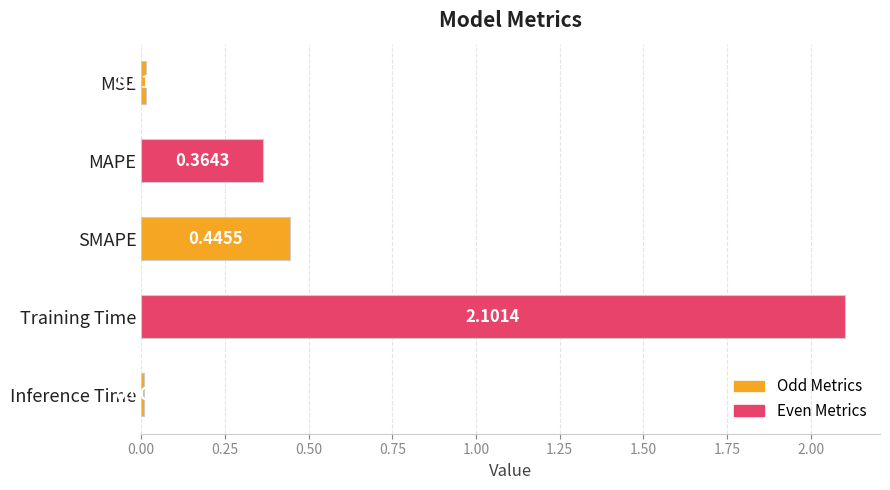

Where is the data nearest to the value 1?

SMAPE